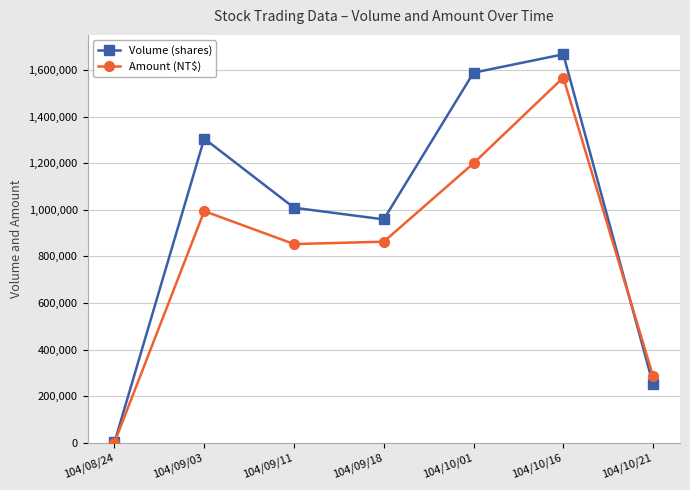

True or false: Amount (NT$) has a value of 291135 at 104/09/03.

False